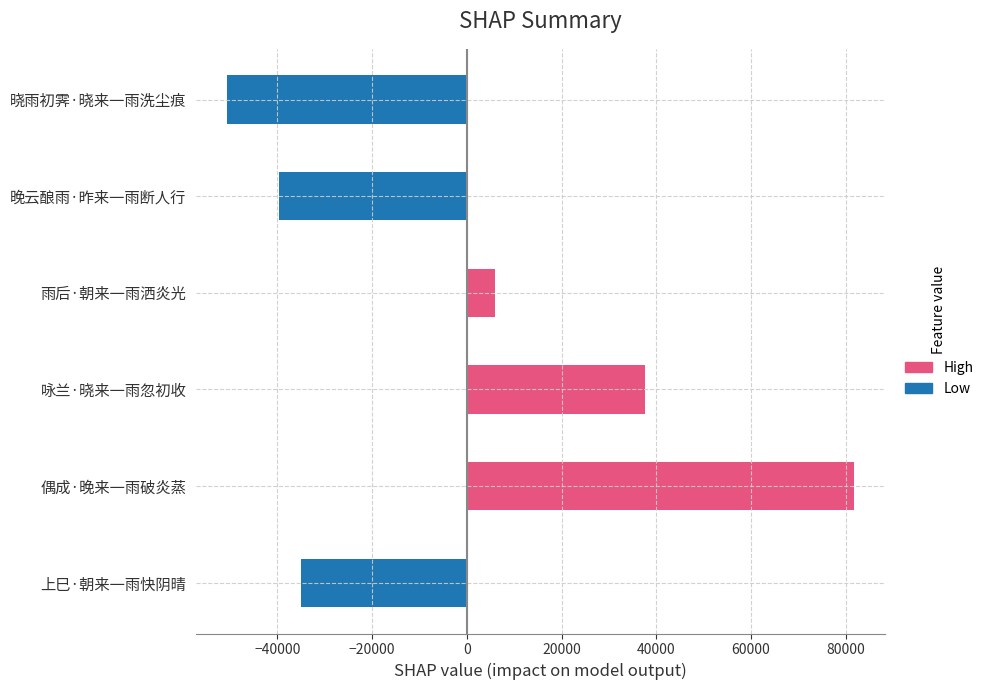

Reading bottom to top, extract all data points from this chart.

上巳·朝来一雨快阴晴=-35071.7	偶成·晚来一雨破炎蒸=81762.3	咏兰·晓来一雨忽初收=37598.3	雨后·朝来一雨洒炎光=5957.3	晚云酿雨·昨来一雨断人行=-39675.7	晓雨初霁·晓来一雨洗尘痕=-50570.7